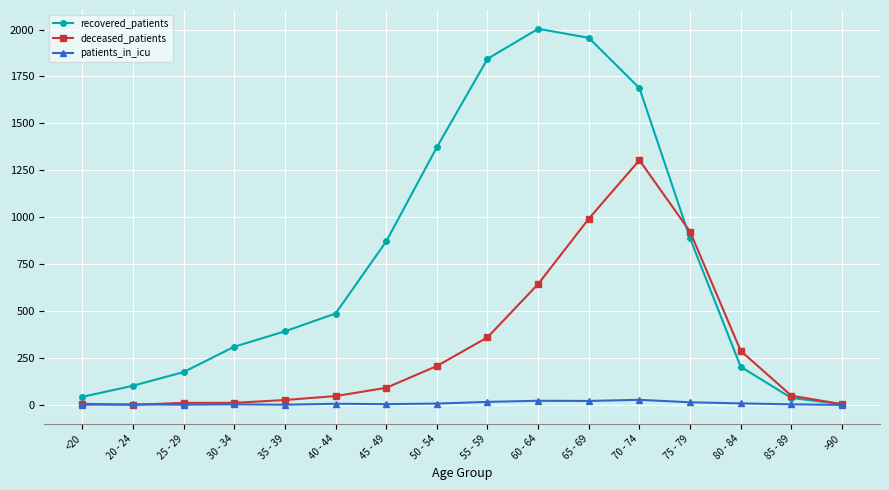

The deceased_patients series shows 49 at 85 - 89. True or false?

True